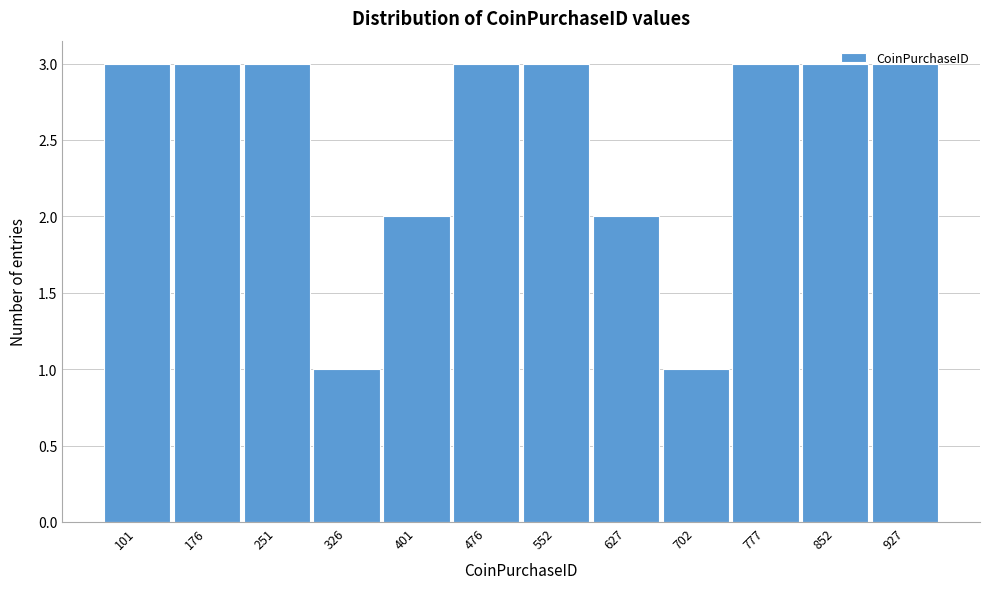

What is the ratio of the value at 927 to the value at 326?

3.0